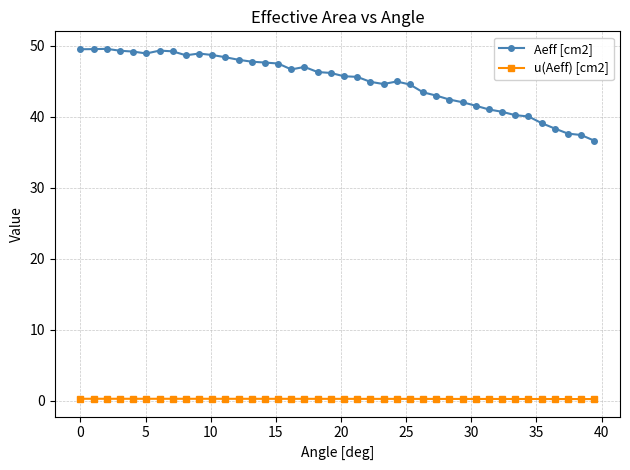

True or false: Aeff [cm2] and u(Aeff) [cm2] intersect in this chart.

False